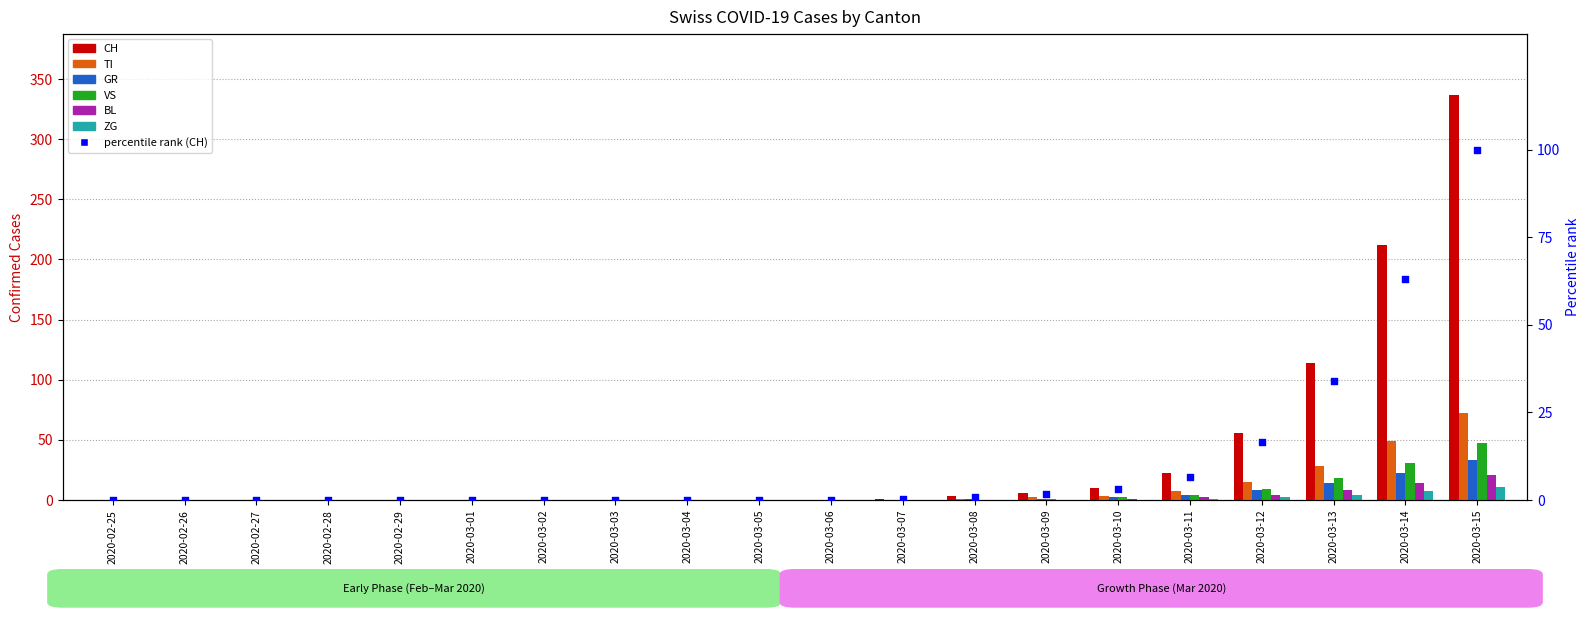

Which series reaches the maximum Y coordinate?

CH